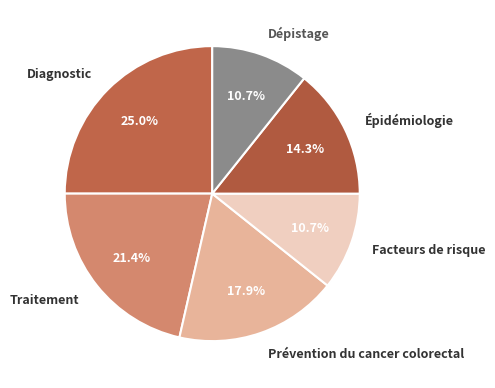

Combined, what portion of the pie is Facteurs de risque and Traitement?

32.1%